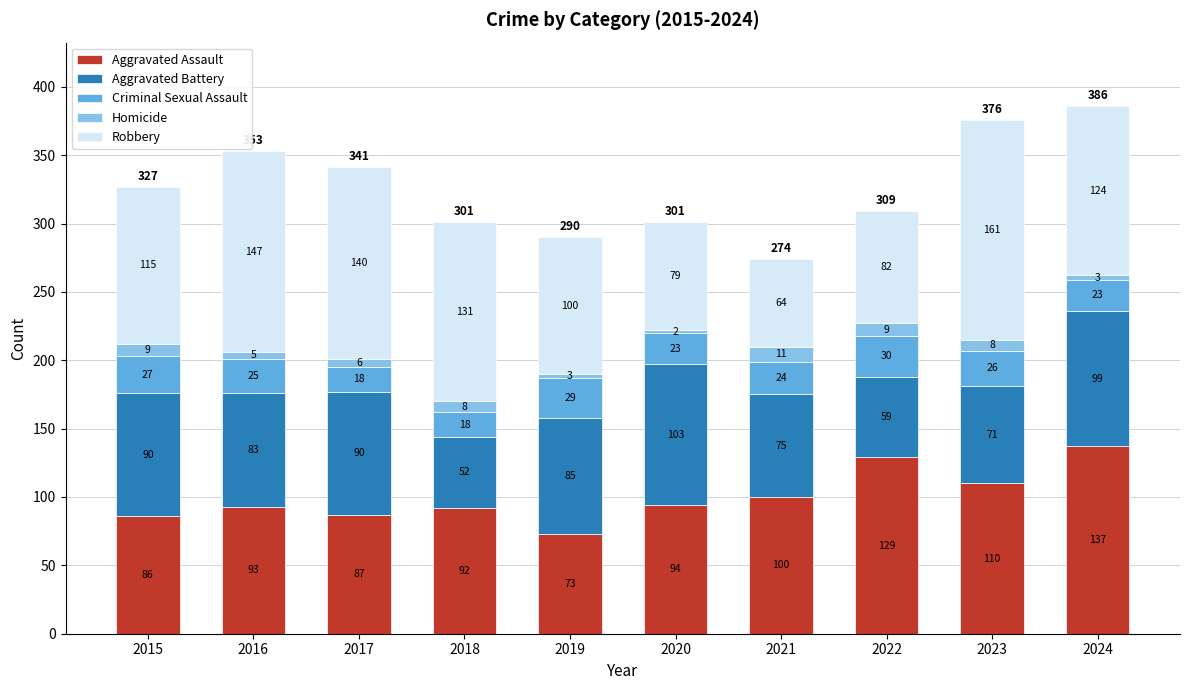

What is the total value across all series at 2018?

301